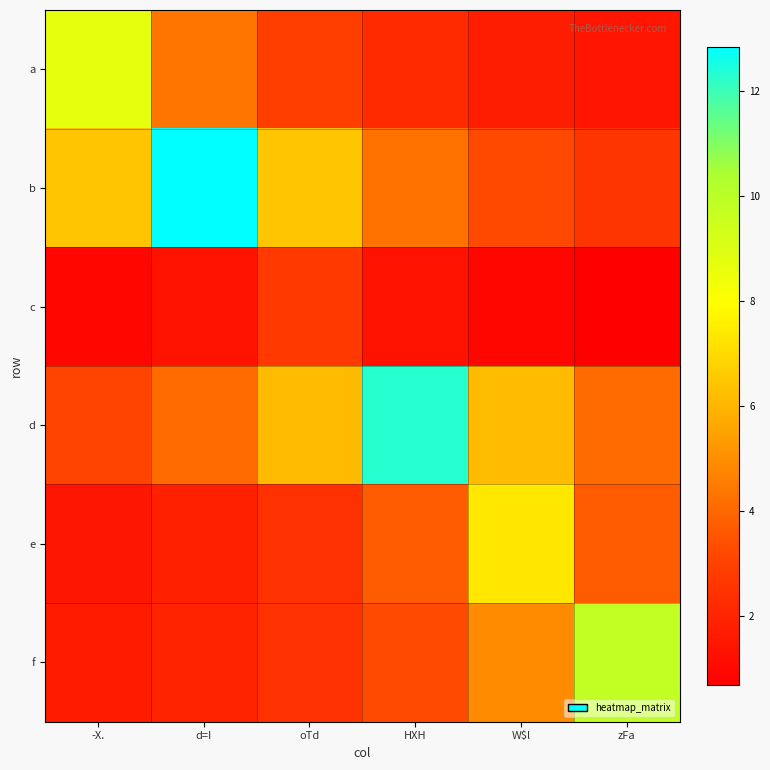

Reading left to right, list all the values displayed in this chart.

a: -X.=8.7	d=I=4.3	oTd=2.9	HXH=2.2	W$l=1.7	zFa=1.4
b: -X.=6.4	d=I=12.8	oTd=6.4	HXH=4.3	W$l=3.2	zFa=2.6
c: -X.=0.9	d=I=1.3	oTd=2.7	HXH=1.3	W$l=0.9	zFa=0.7
d: -X.=3.1	d=I=4.1	oTd=6.1	HXH=12.3	W$l=6.1	zFa=4.1
e: -X.=1.5	d=I=1.8	oTd=2.4	HXH=3.7	W$l=7.3	zFa=3.7
f: -X.=1.6	d=I=2.0	oTd=2.4	HXH=3.3	W$l=4.9	zFa=9.8